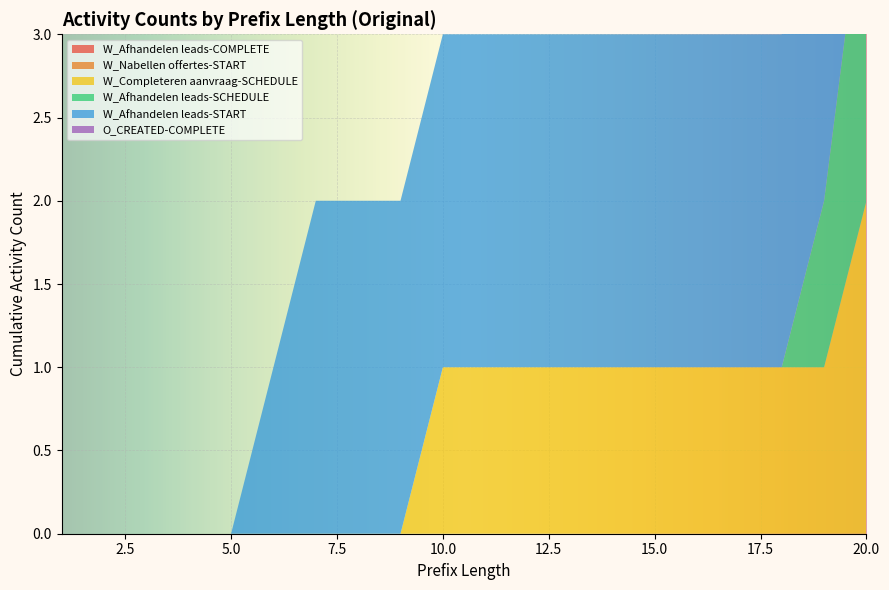

Reading left to right, what are all the values shown in this chart?

W_Afhandelen leads-COMPLETE: 0	0	0	0	0	0	0	0	0	0	0	0	0	0	0	0	0	0	0	0
W_Nabellen offertes-START: 0	0	0	0	0	0	0	0	0	0	0	0	0	0	0	0	0	0	0	0
W_Completeren aanvraag-SCHEDULE: 0	0	0	0	0	0	0	0	0	1	1	1	1	1	1	1	1	1	1	2
W_Afhandelen leads-SCHEDULE: 0	0	0	0	0	0	0	0	0	0	0	0	0	0	0	0	0	0	1	2
W_Afhandelen leads-START: 0	0	0	0	0	1	2	2	2	2	2	2	2	2	2	2	2	2	2	2
O_CREATED-COMPLETE: 0	0	0	0	0	0	0	0	0	0	0	0	0	0	0	0	0	0	0	0